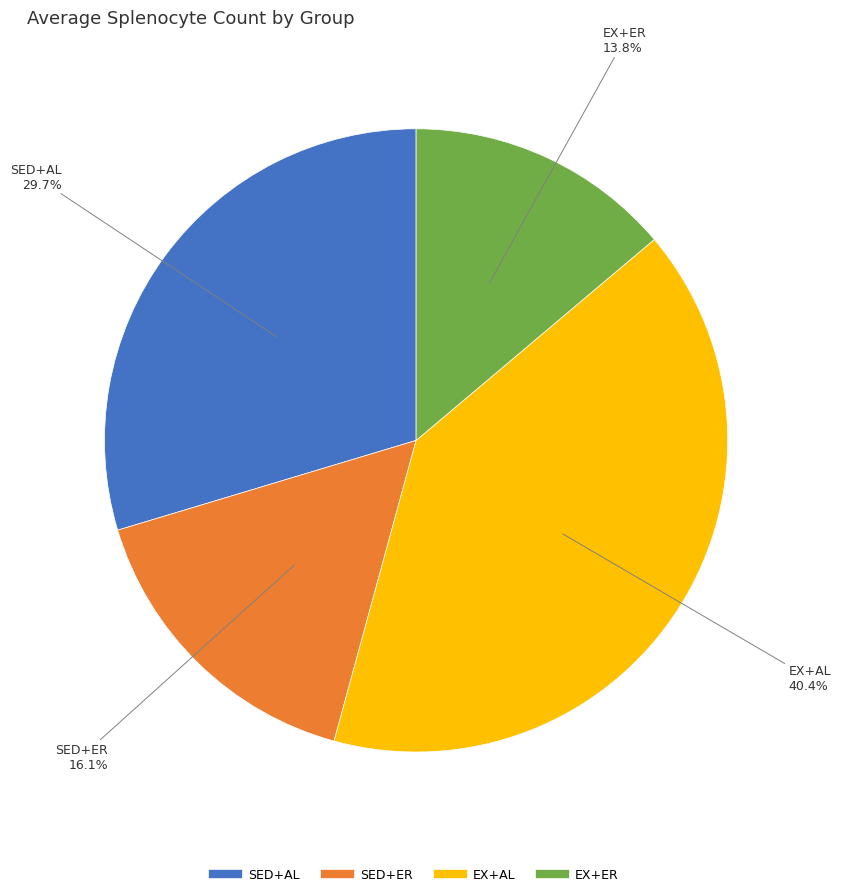

Approximately how many times larger is the value at SED+ER compared to EX+ER?

1.2